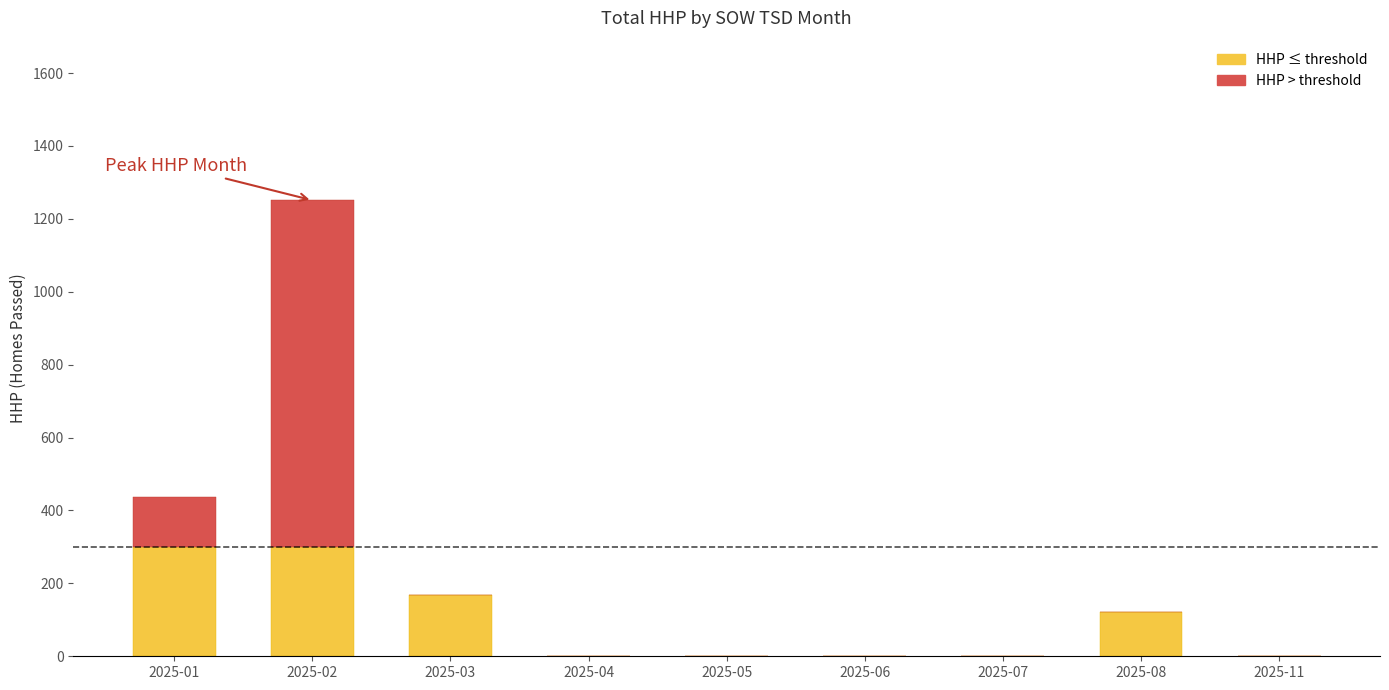

At which category is the sum across all series the highest?

2025-02